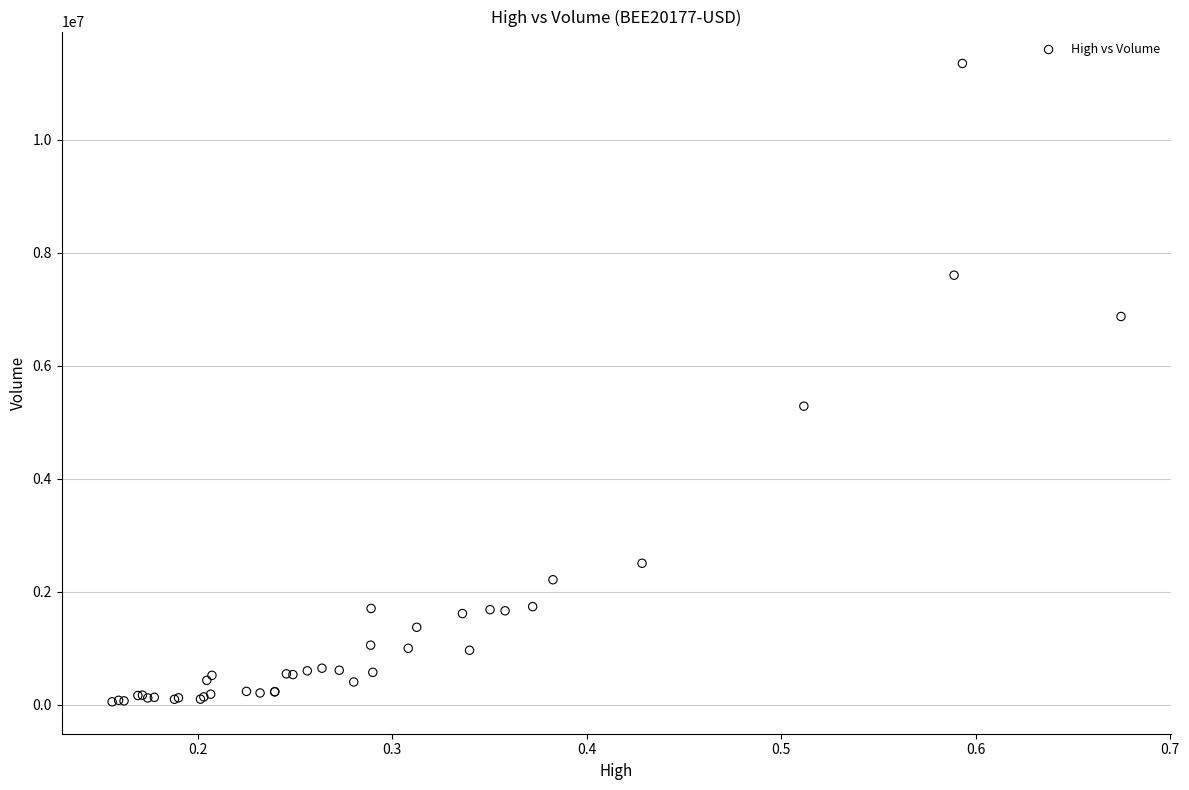

What Y value in the scatter plot is closest to 5697656?

5281382